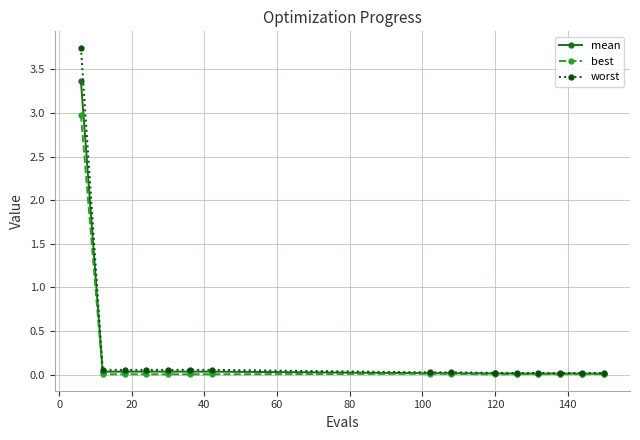

Which series has the widest spread of values?

worst